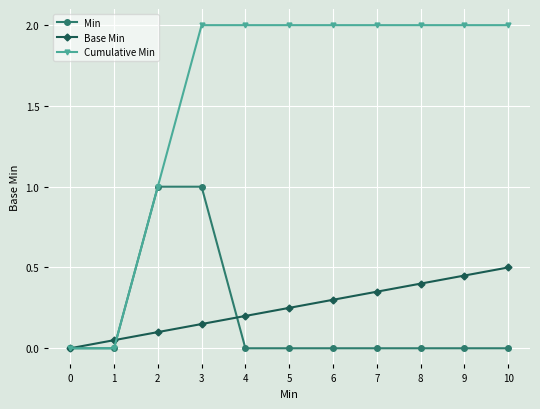

What is the difference between the maximum and minimum values in the Cumulative Min series?

2.0